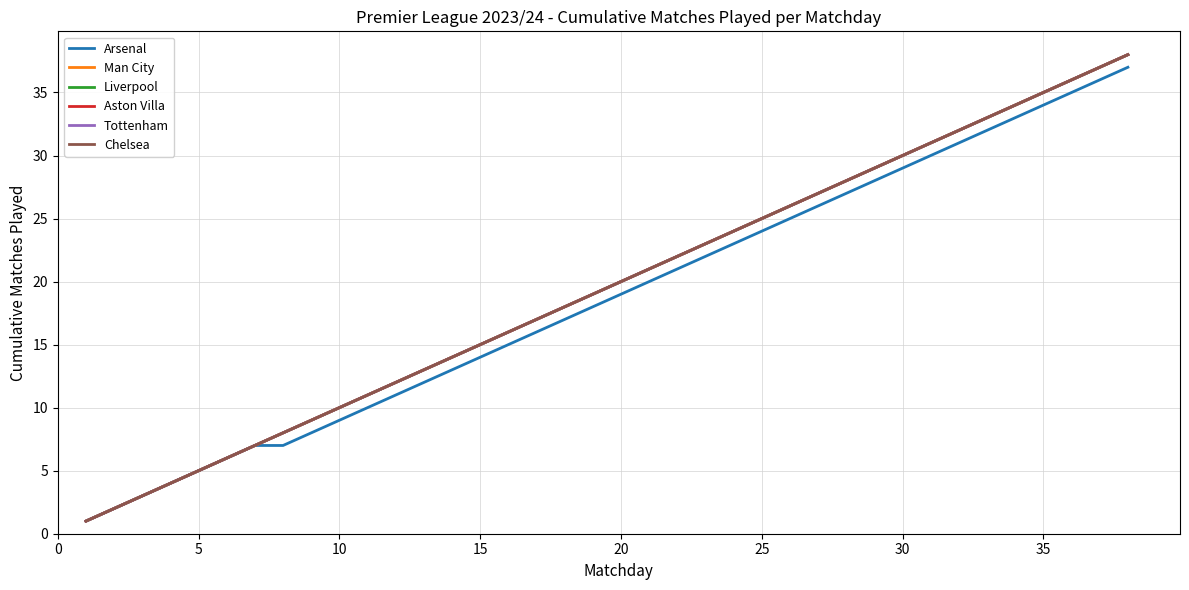

Which series has the largest range (max minus min)?

Man City